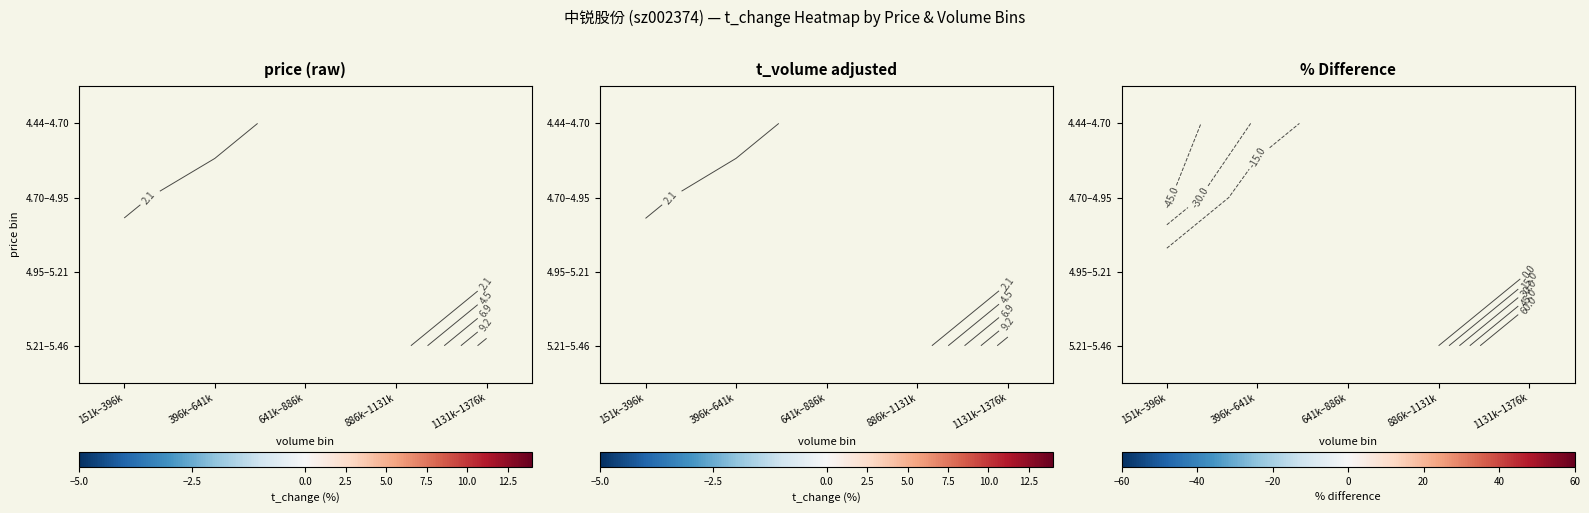

How many series are shown in this chart?

4